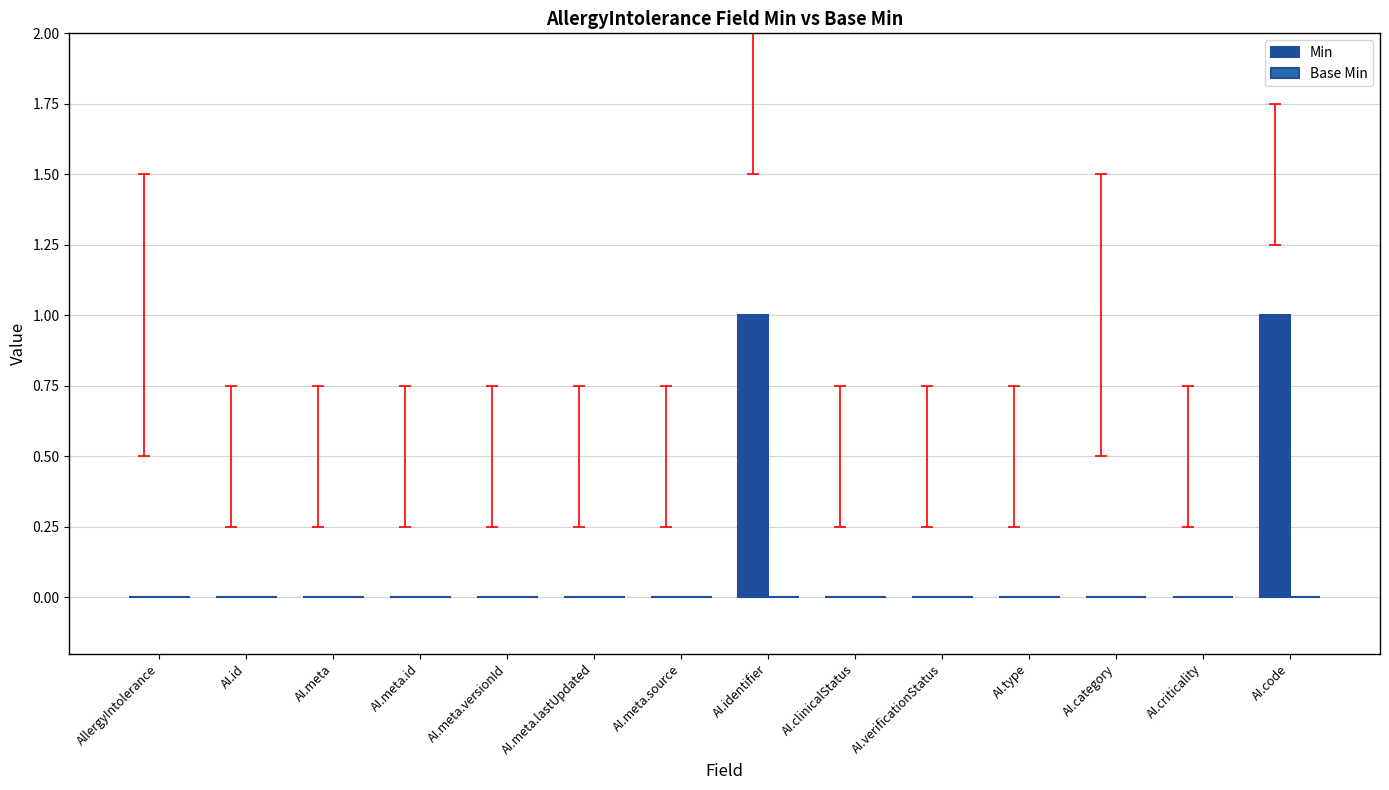

How many series are shown in this chart?

1